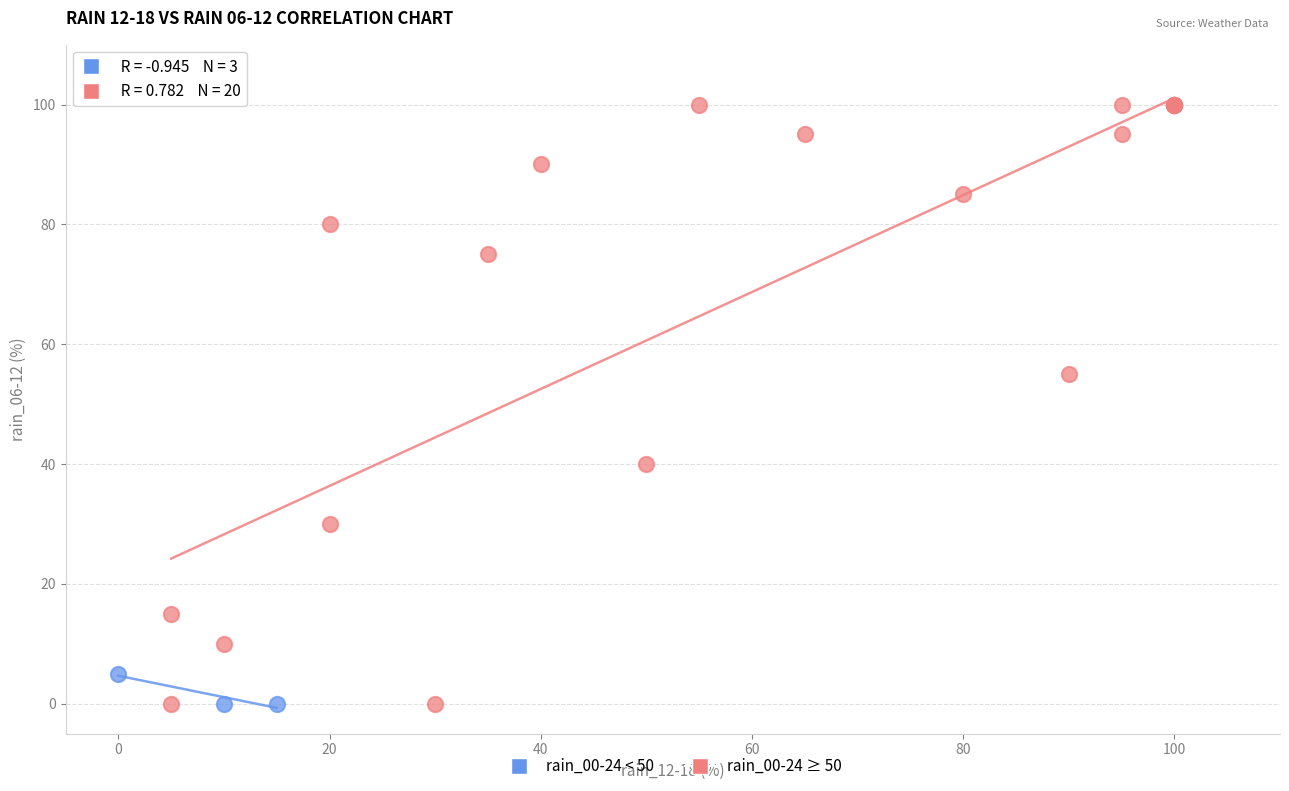

Which series has the largest Y range (max minus min)?

rain_00-24 ≥ 50